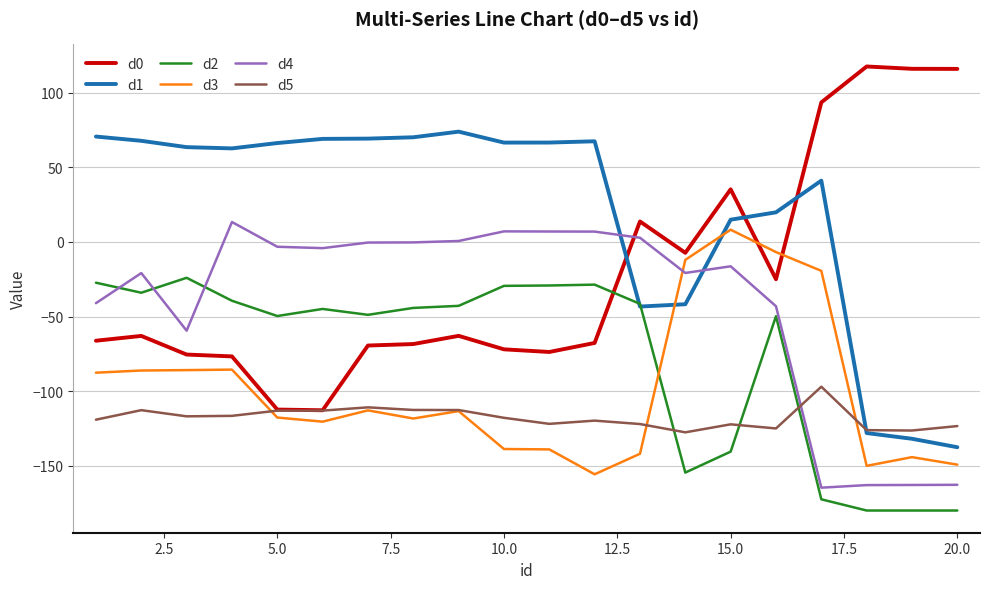

What is the maximum value for d3?

8.2